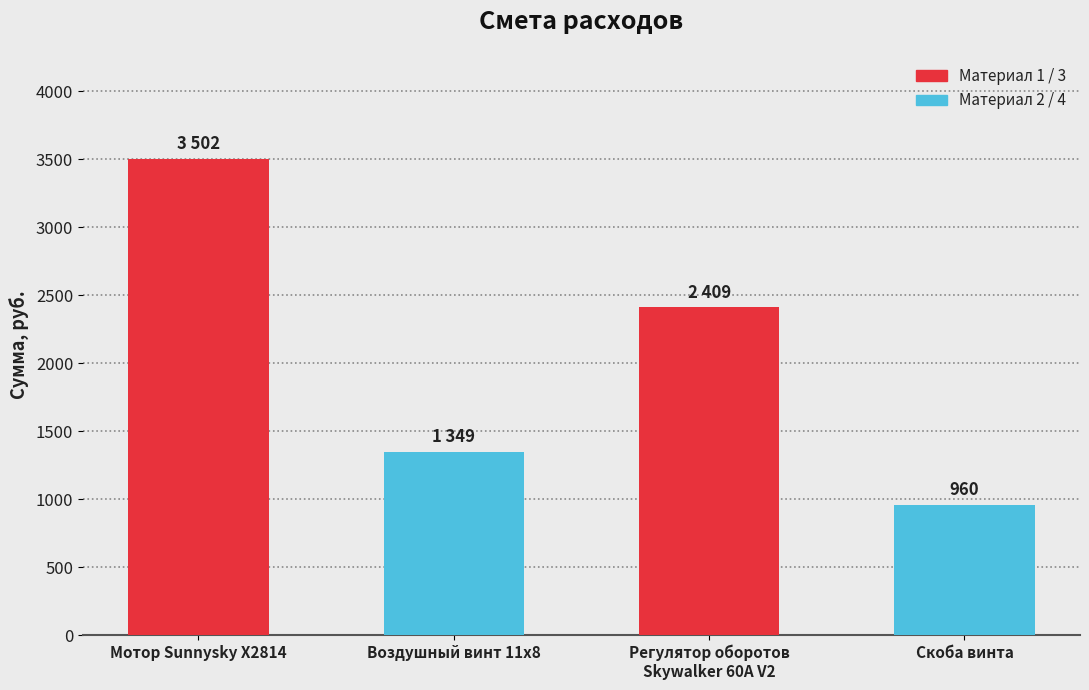

Is it true that the value at Скоба винта is 960?

True